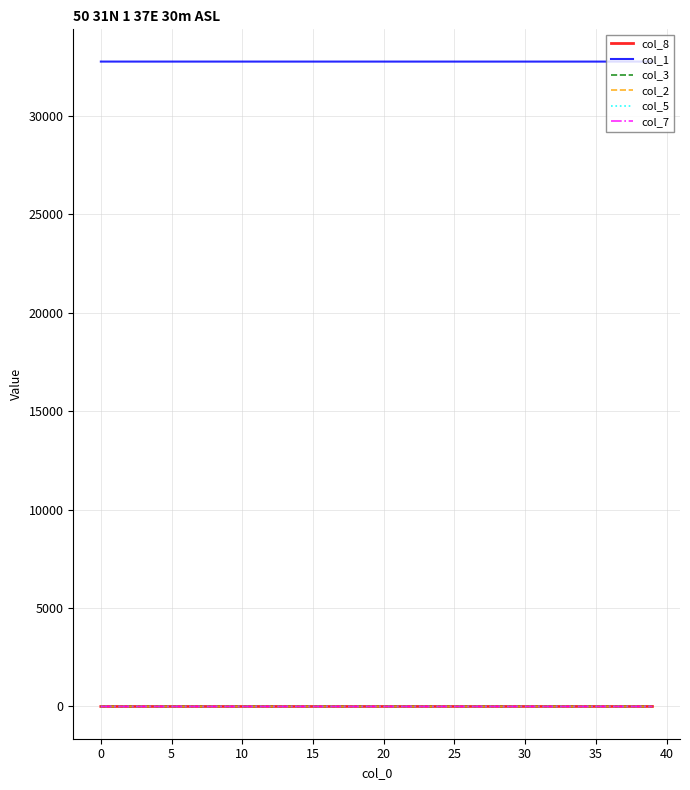

What is the sum of all col_3 values?

3.1